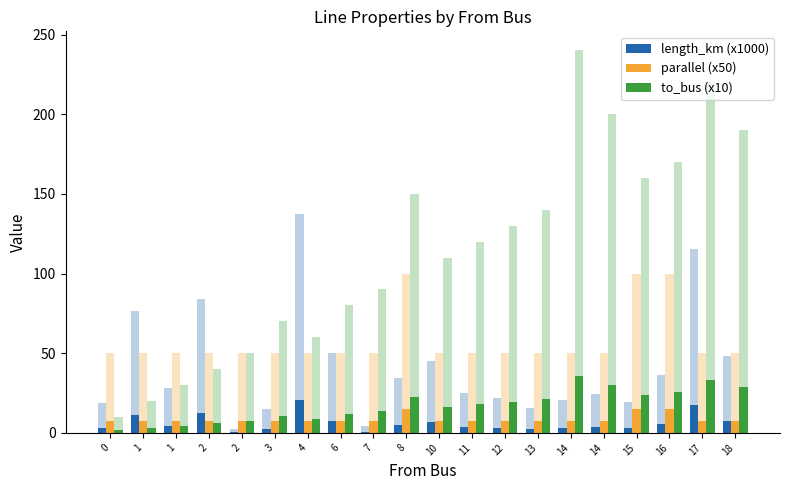

Reading right to left, list all the values displayed in this chart.

length_km (x1000): 18=7.2	17=17.3	16=5.4	15=2.9	14=3.6	14=3.1	13=2.3	12=3.3	11=3.7	10=6.8	8=5.2	7=0.7	6=7.5	4=20.6	3=2.2	2=0.3	2=12.6	1=4.3	1=11.4	0=2.8
parallel (x50): 18=7.5	17=7.5	16=15.0	15=15.0	14=7.5	14=7.5	13=7.5	12=7.5	11=7.5	10=7.5	8=15.0	7=7.5	6=7.5	4=7.5	3=7.5	2=7.5	2=7.5	1=7.5	1=7.5	0=7.5
to_bus (x10): 18=28.5	17=33.0	16=25.5	15=24.0	14=30.0	14=36.0	13=21.0	12=19.5	11=18.0	10=16.5	8=22.5	7=13.5	6=12.0	4=9.0	3=10.5	2=7.5	2=6.0	1=4.5	1=3.0	0=1.5